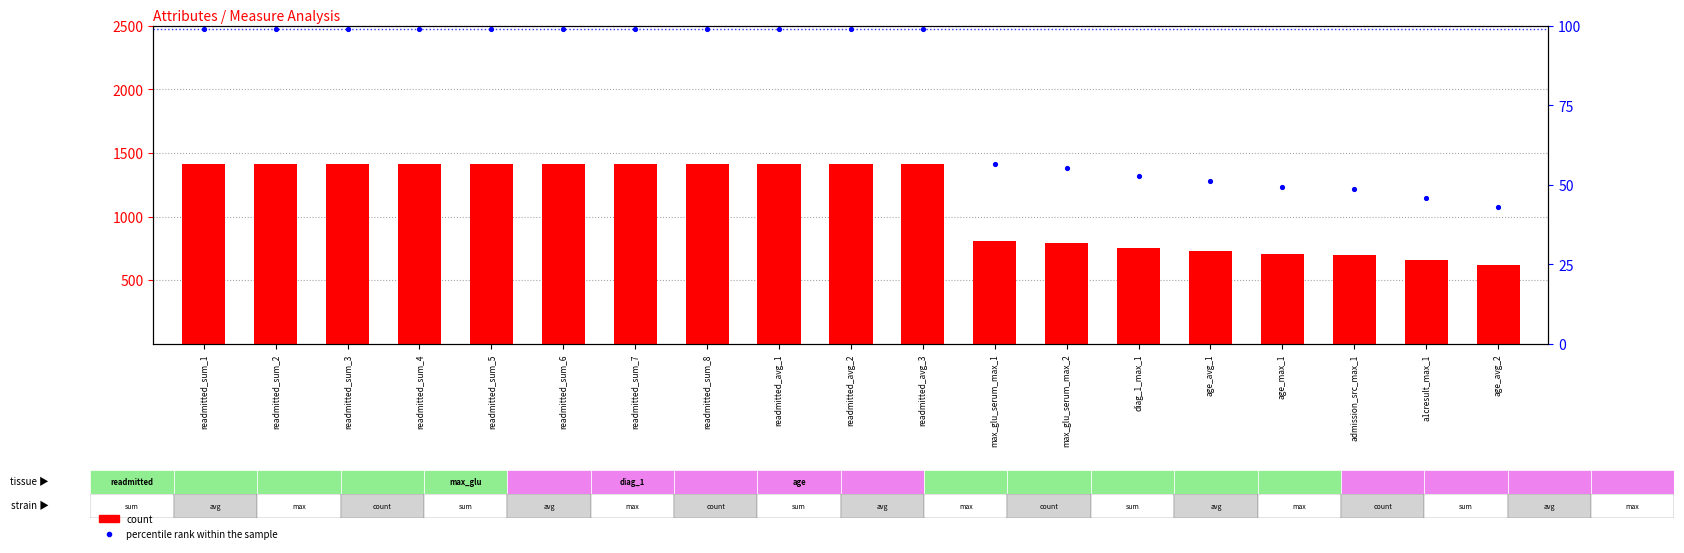

At which category is the sum across all series the highest?

readmitted_sum_1